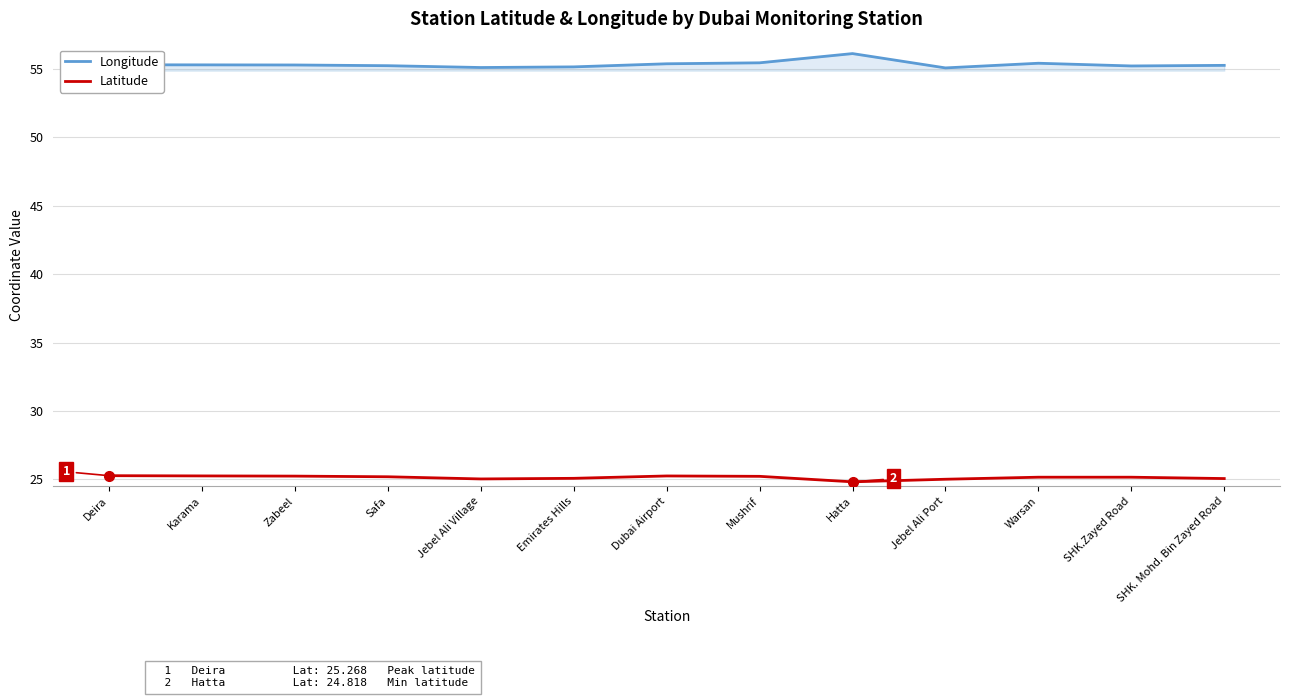

True or false: Latitude and Longitude intersect in this chart.

False